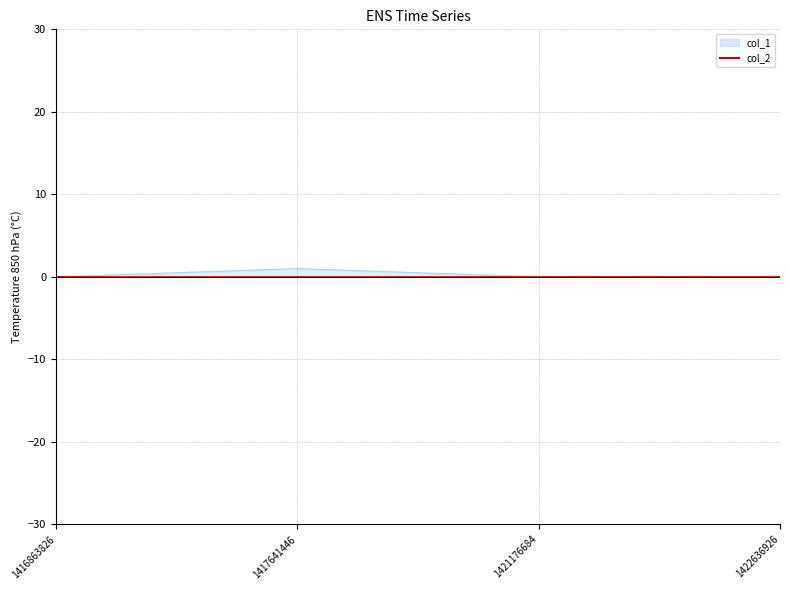

True or false: the data shows 2 at 1417641446.

False